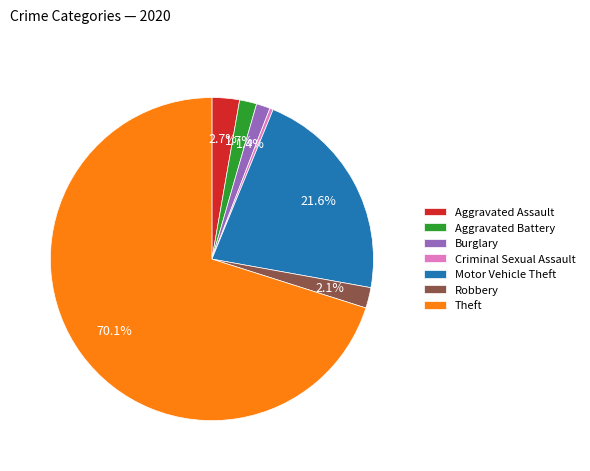

Which has a higher value, Theft or Criminal Sexual Assault?

Theft